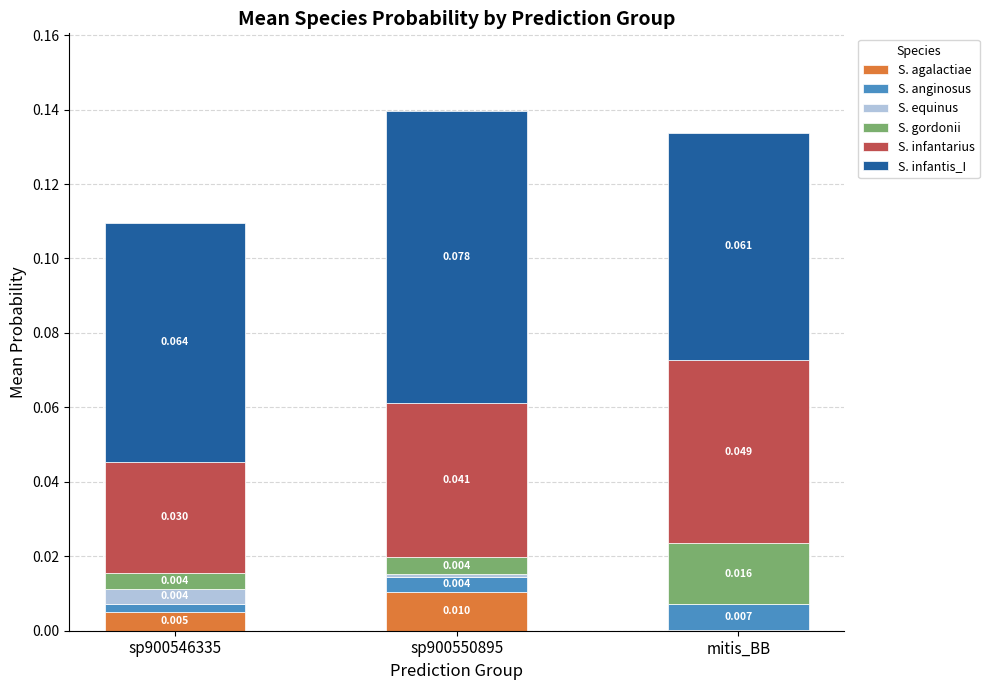

Where is S. agalactiae nearest to the value 0?

mitis_BB